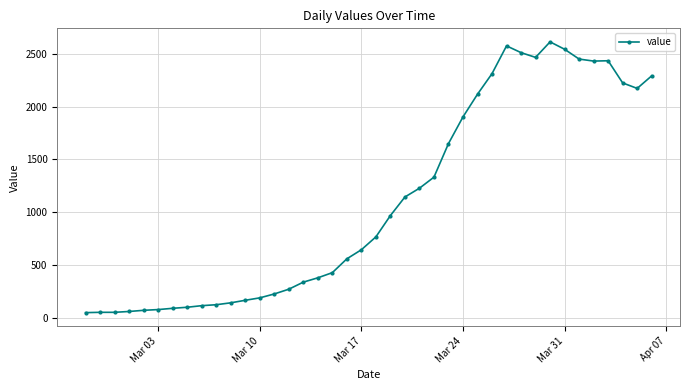

What is the difference between the second highest and second lowest values?

2525